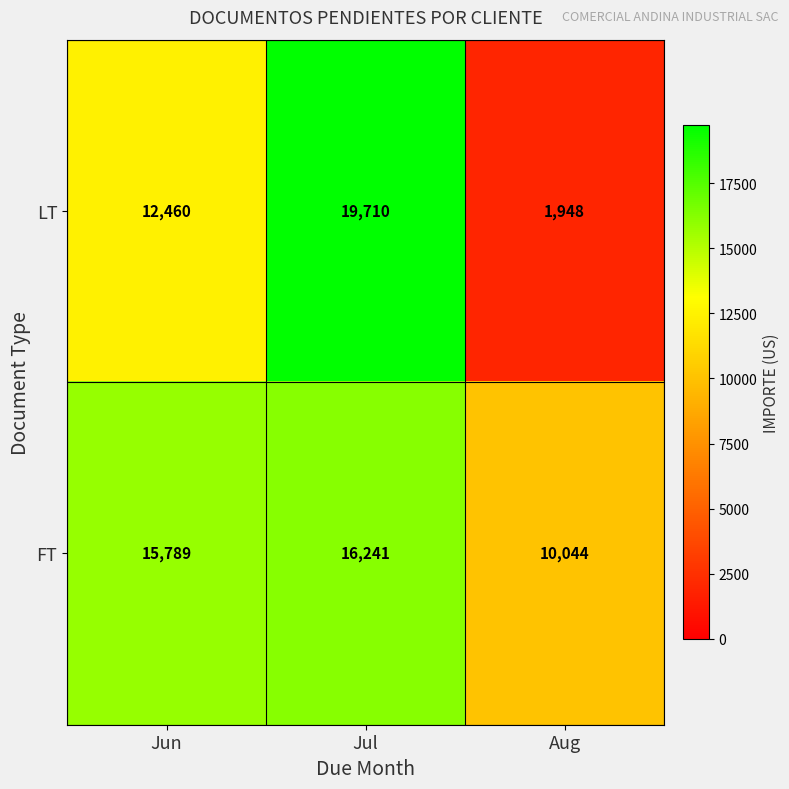

How many data points does each series have?

3